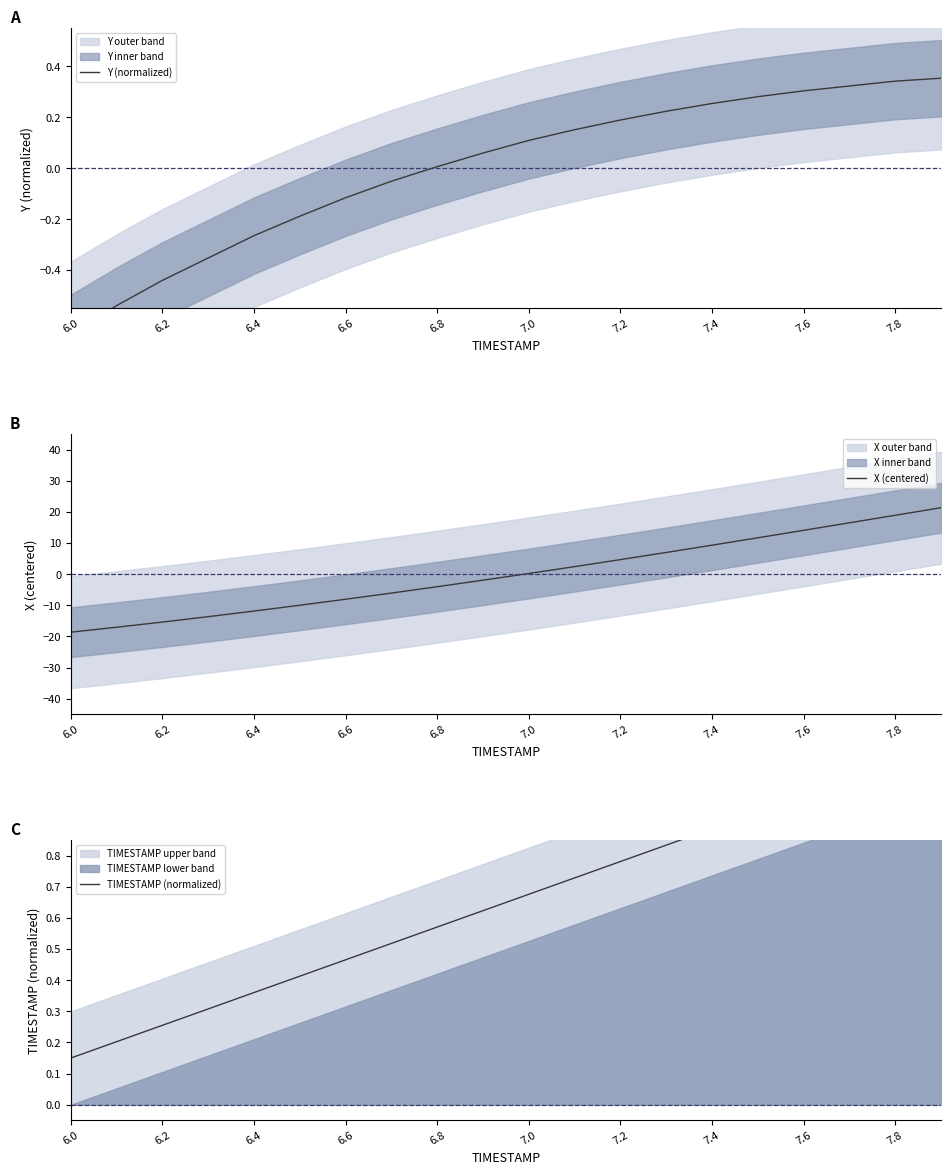

What is the maximum value for X (centered)?

21.4